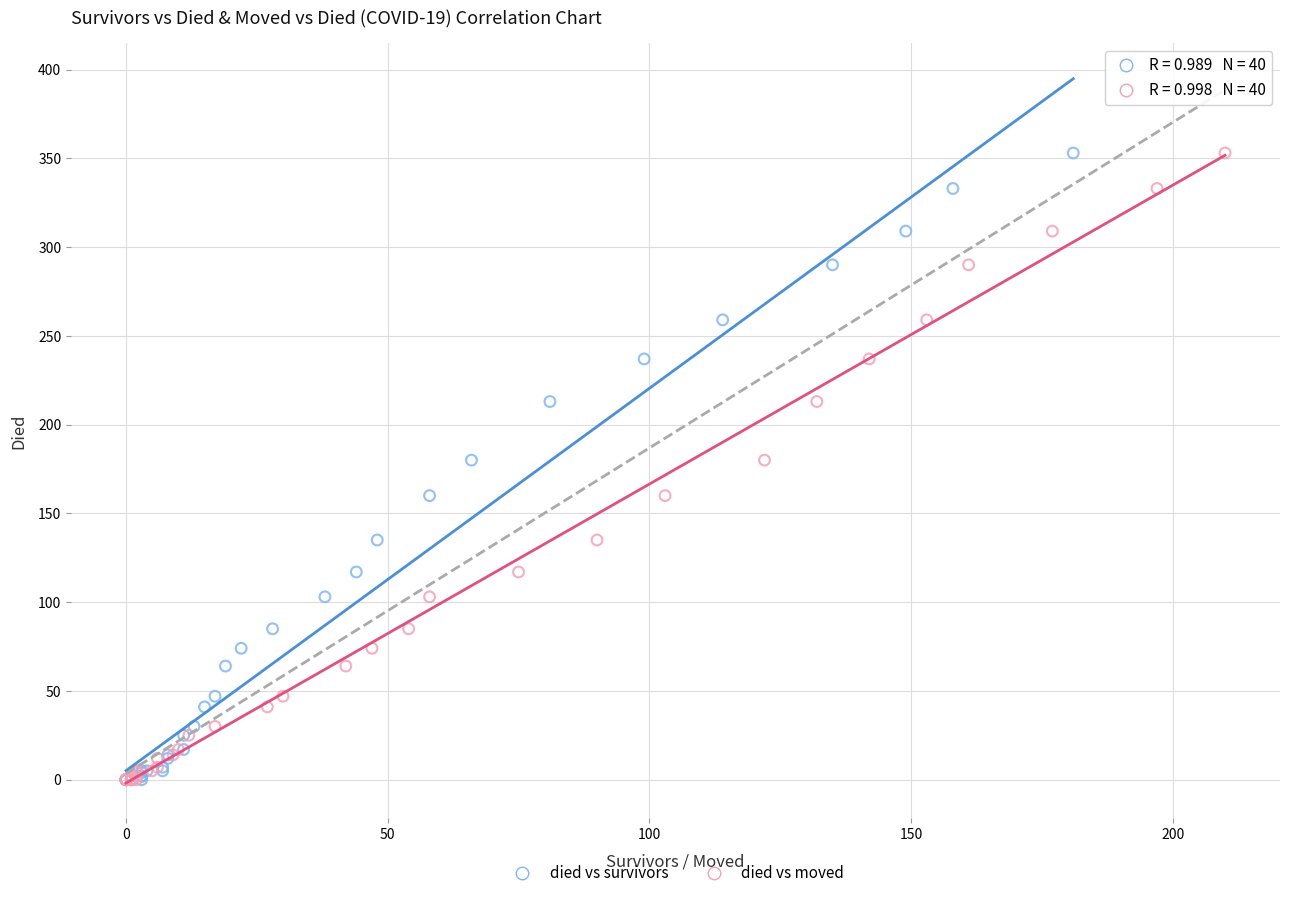

What are all the series names shown in the legend?

died vs survivors, died vs moved